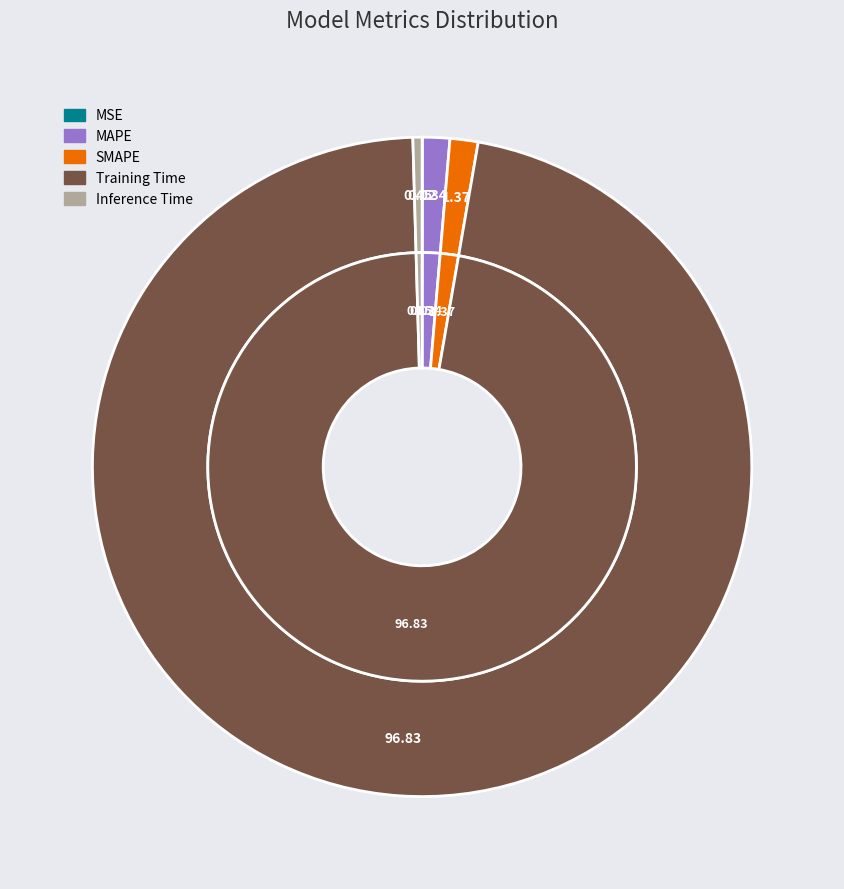

Is there a majority slice in this chart?

Yes